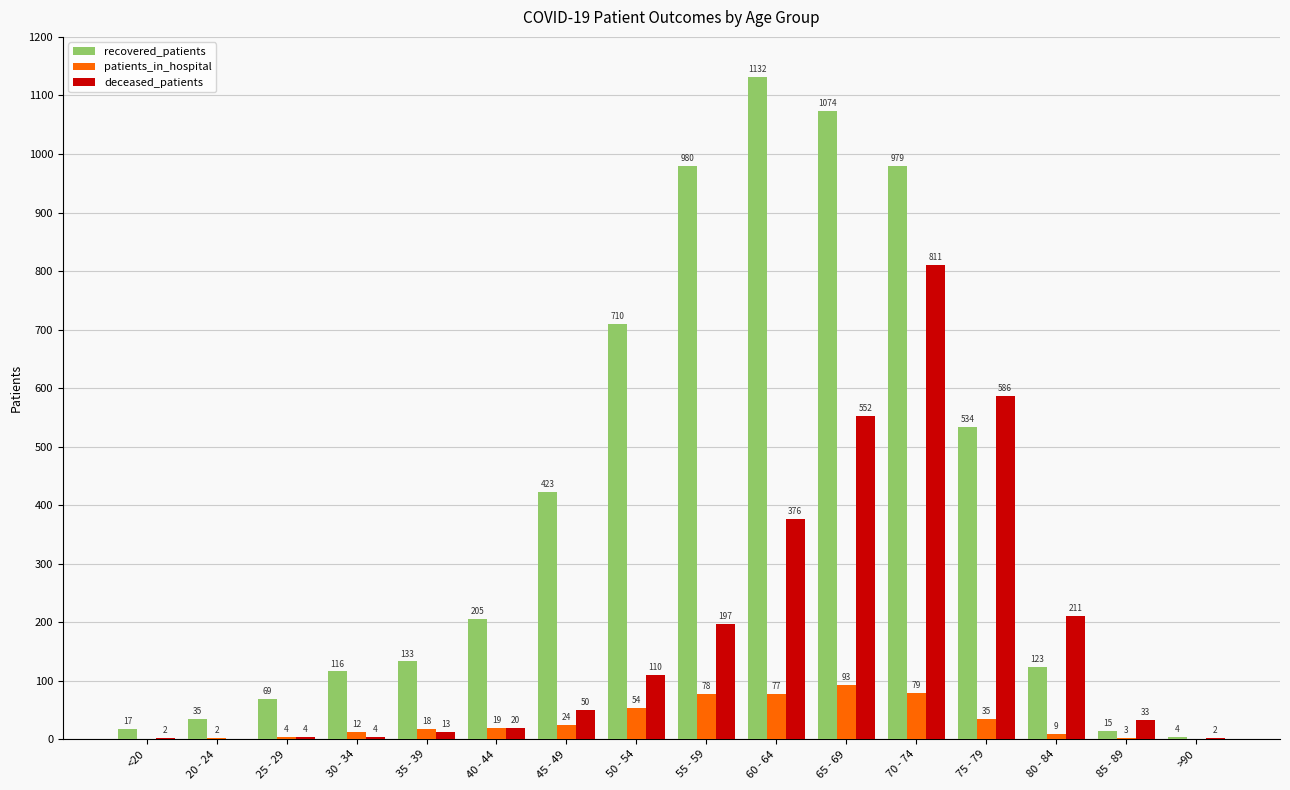

At which label is patients_in_hospital closest to 46?

50 - 54